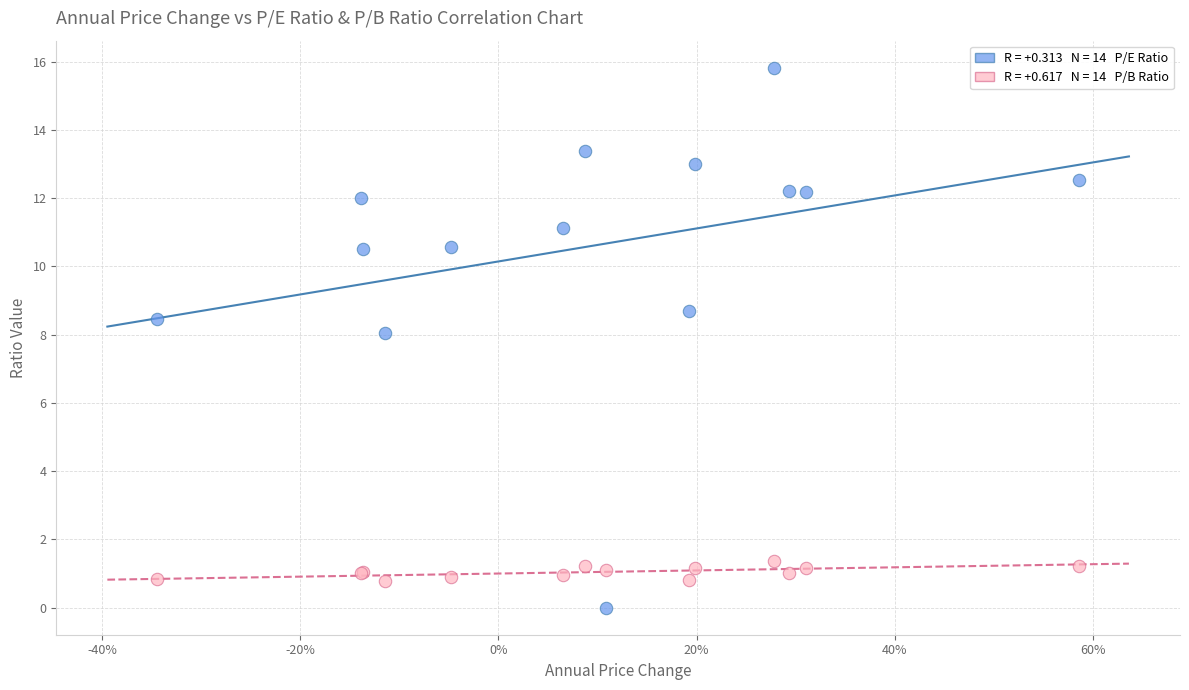

Across all series, what Y value is closest to 7?

8.1